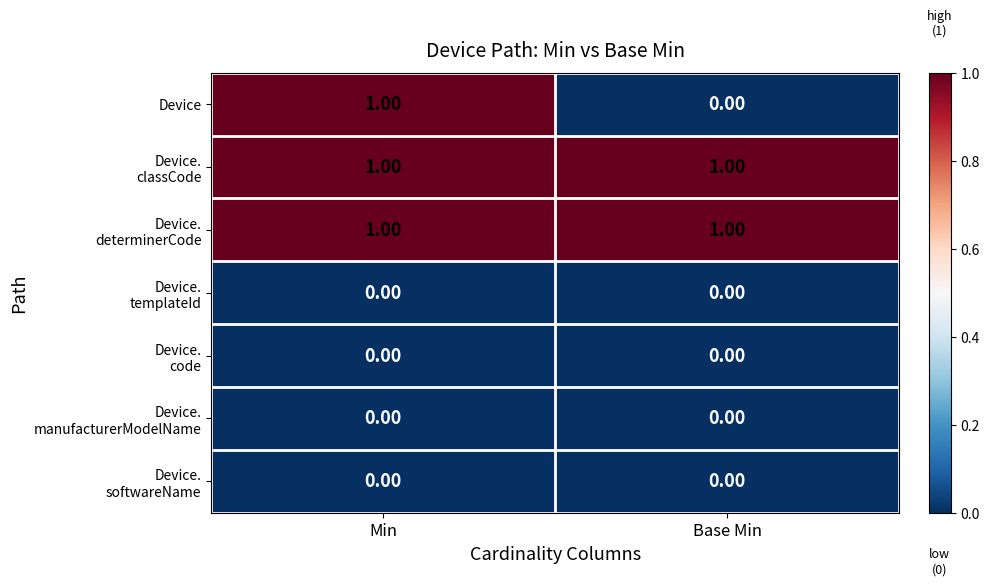

At which category is the sum across all series the highest?

Min